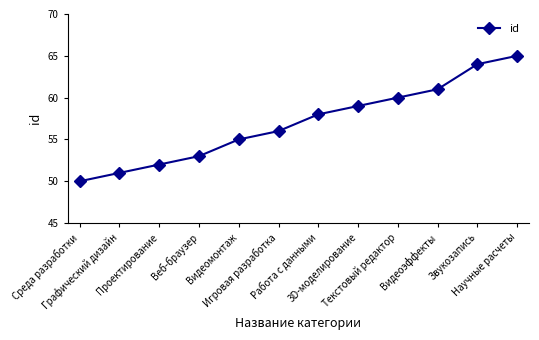

Reading left to right, extract all data points from this chart.

50	51	52	53	55	56	58	59	60	61	64	65